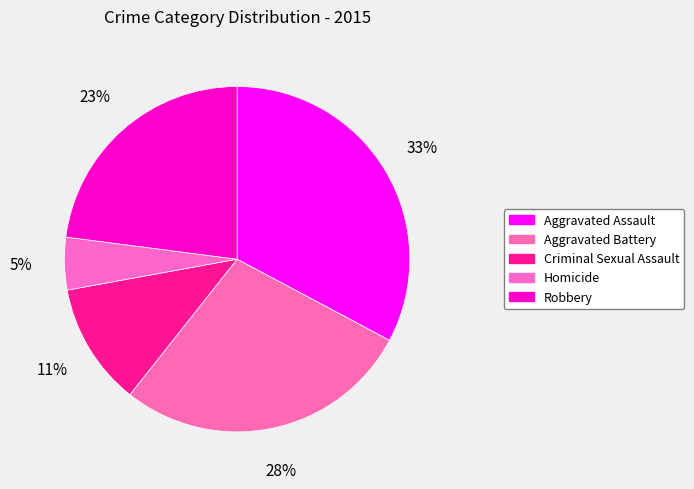

Which slice is the smallest?

Homicide